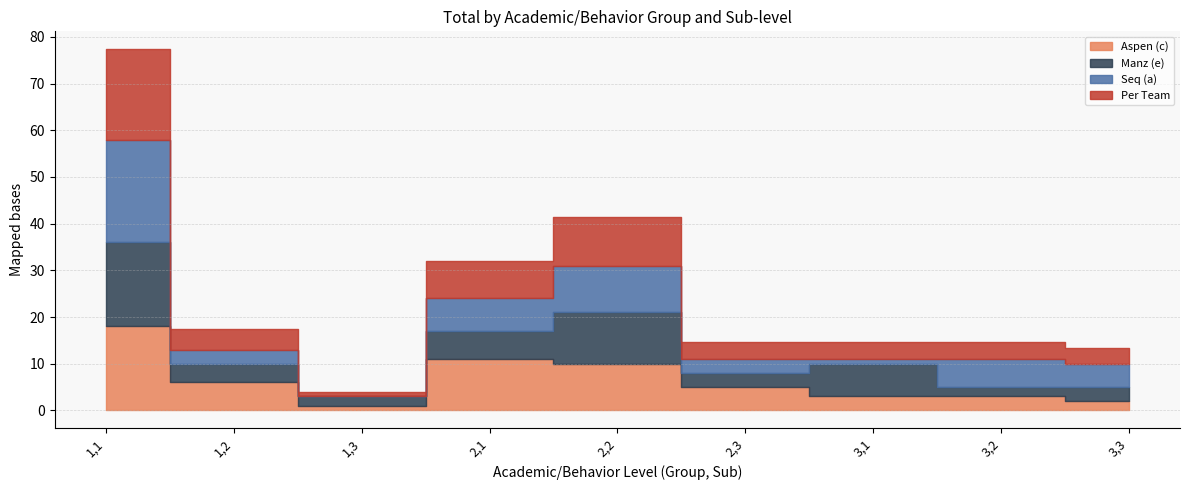

Where is the first local maximum for Seq (a)?

2,2